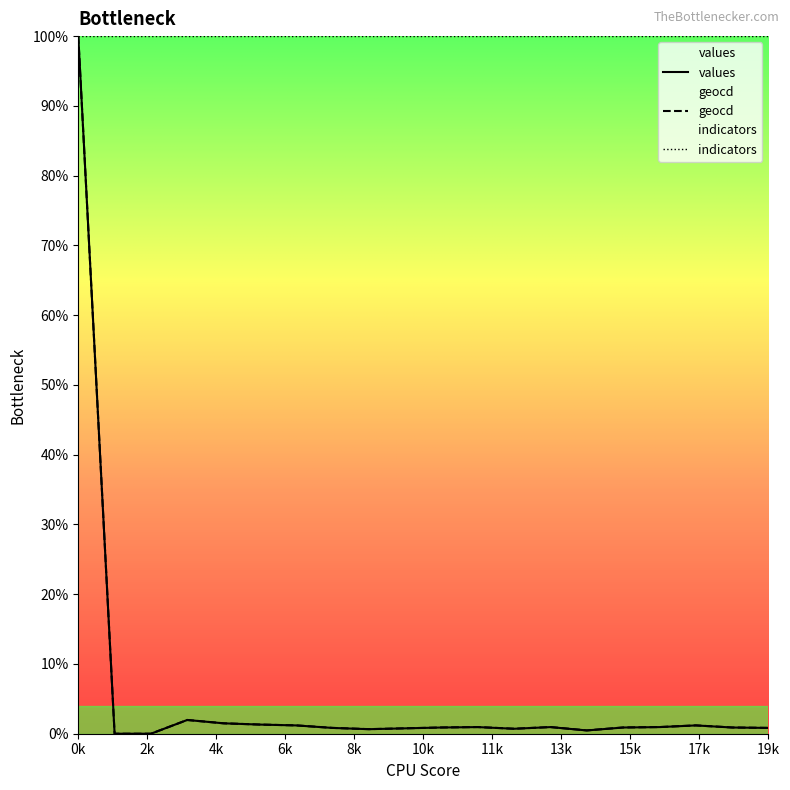

True or false: geocd and values cross at least once.

False